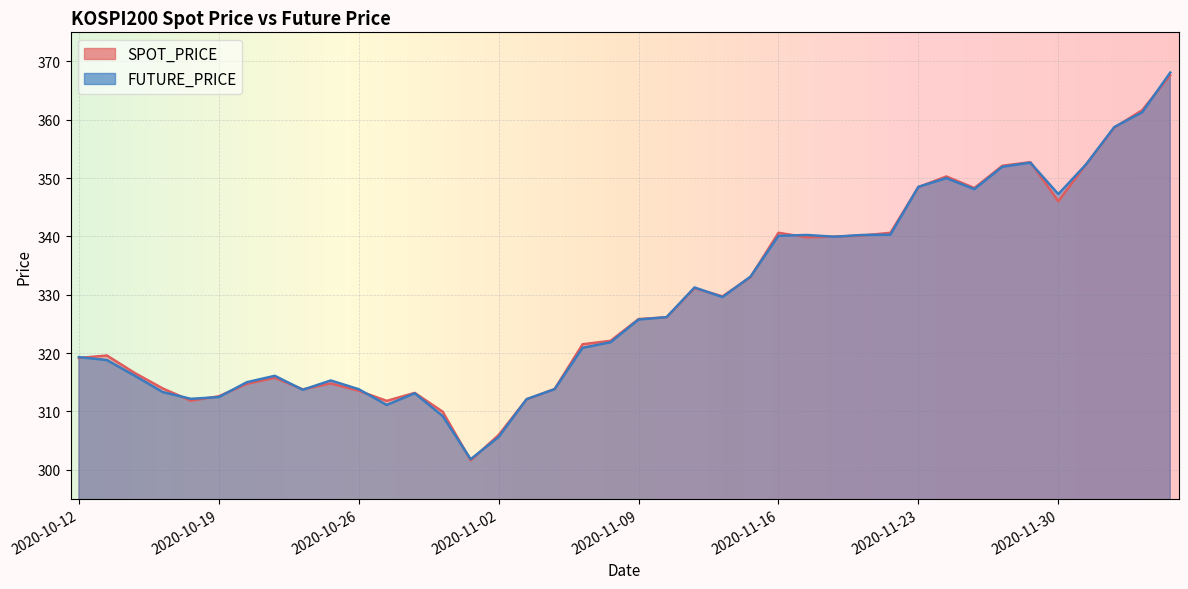

Where is the first local maximum for SPOT_PRICE?

2020-10-13